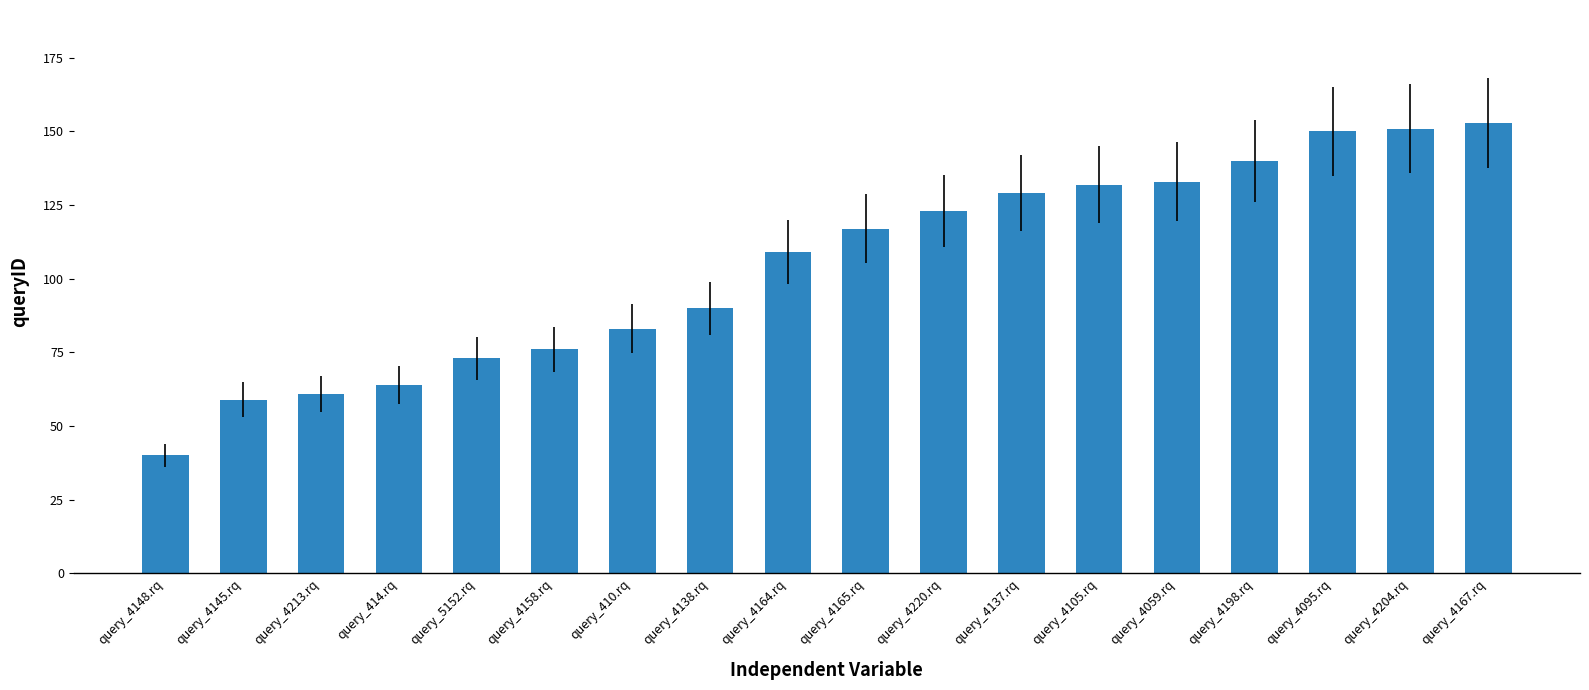

How many values are below 117?

9